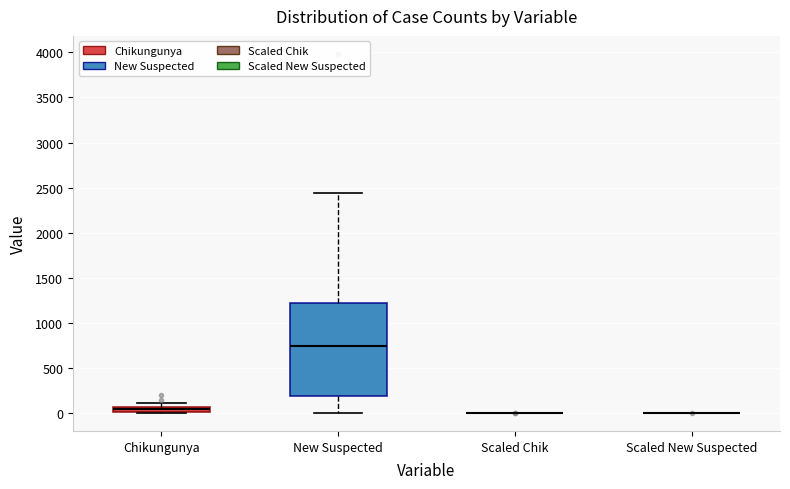

Which box is the tallest, from its lower edge to its upper edge?

New Suspected